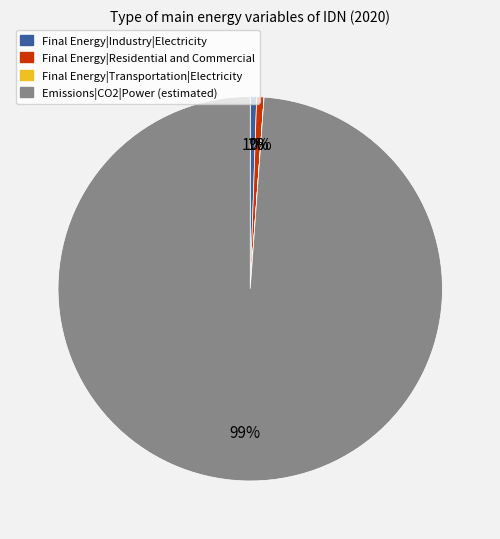

To the nearest percent, what portion does Final Energy|Residential and Commercial represent?

1%